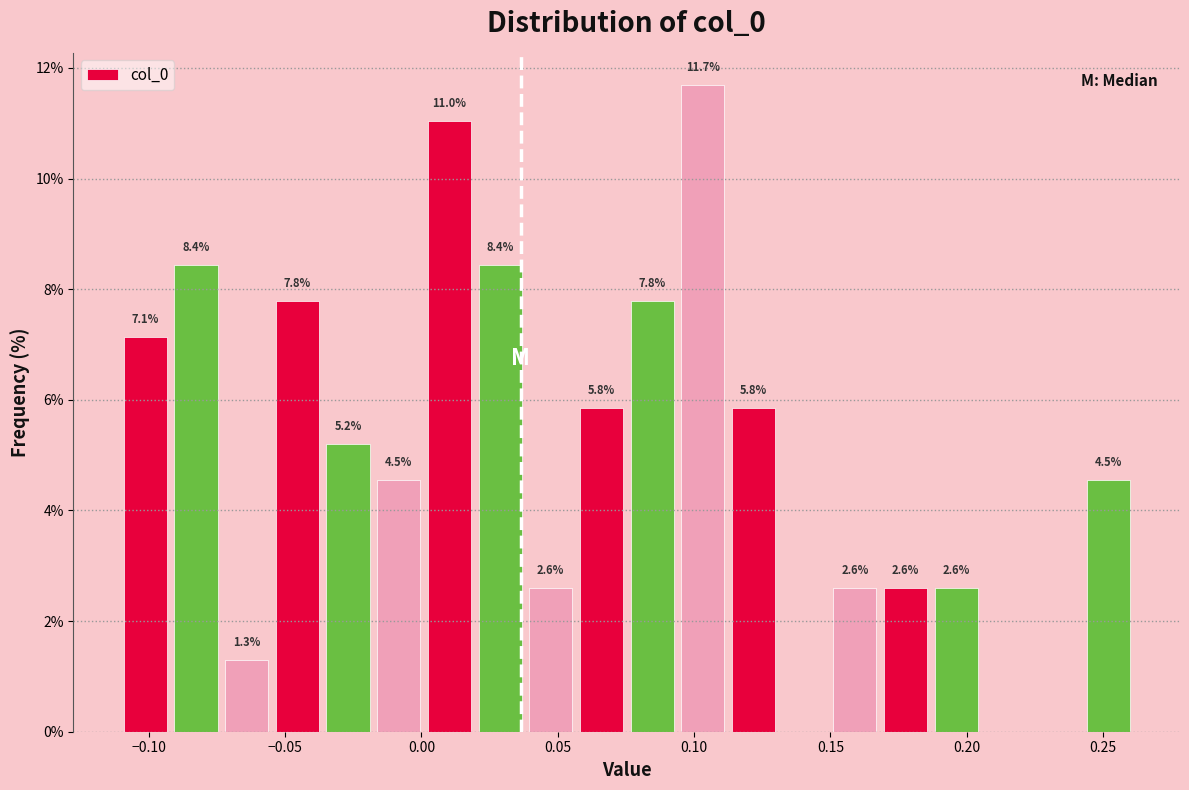

Read against the x-axis, roughly where is the centre of the tallest bar?

0.105